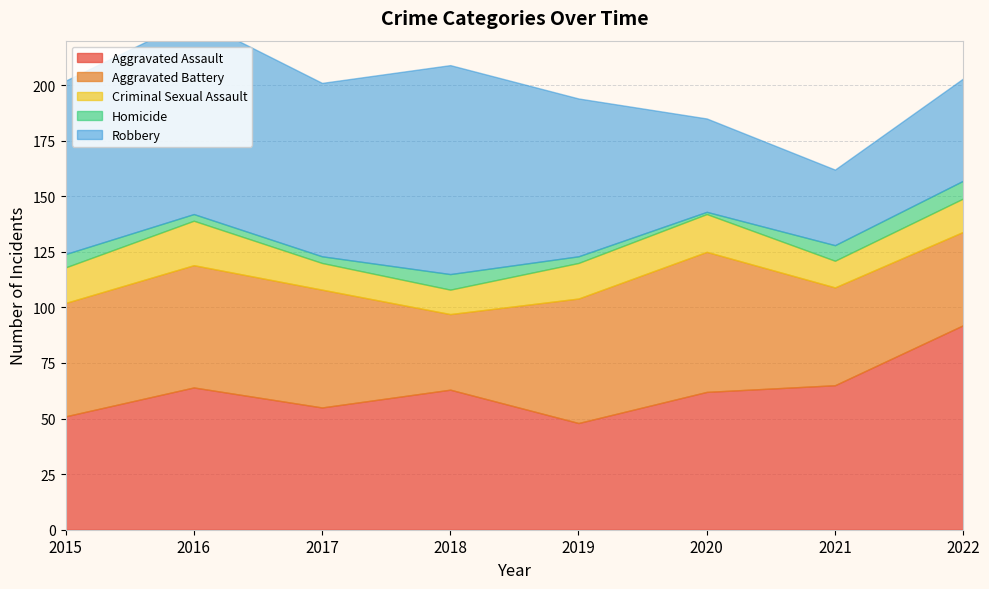

Is the value of Criminal Sexual Assault at 2021 greater than the value of Homicide at 2019?

Yes